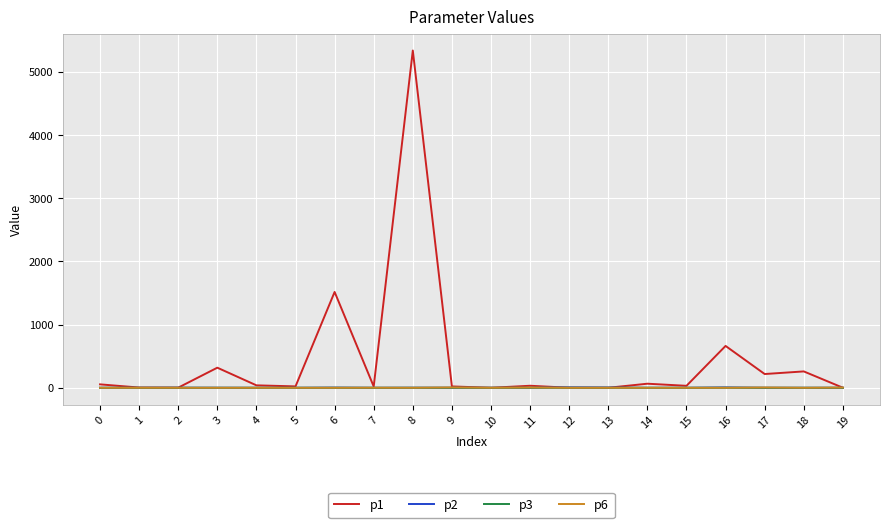

Which series has the largest range (max minus min)?

p1